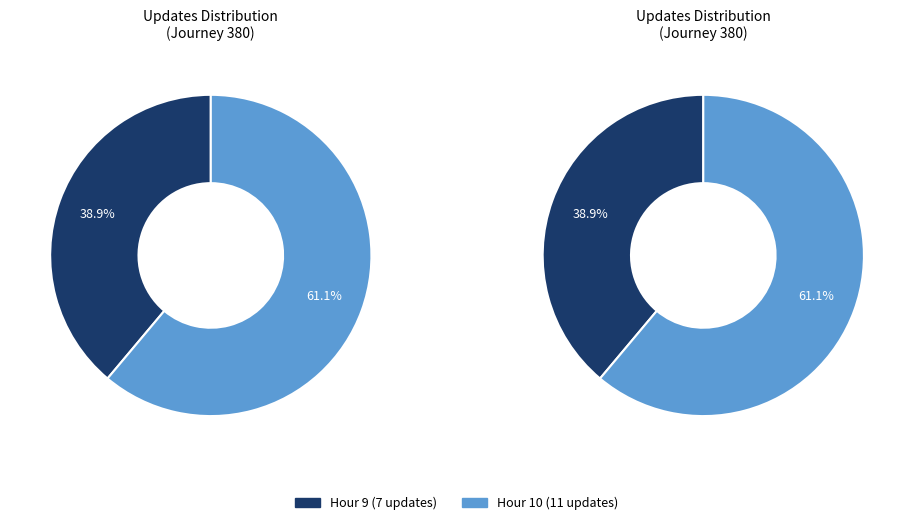

To the nearest percent, what percentage of the pie is Hour 9?

39%